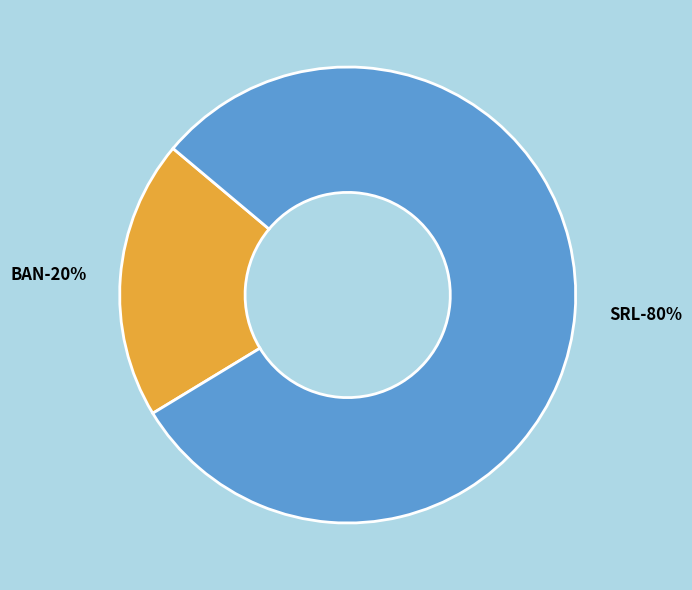

Count the number of slices in the pie.

2